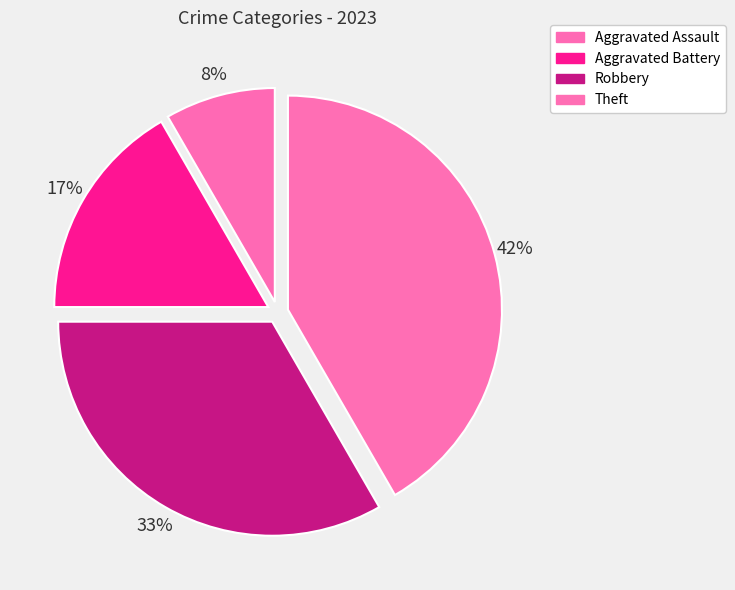

How many segments does this pie chart have?

4